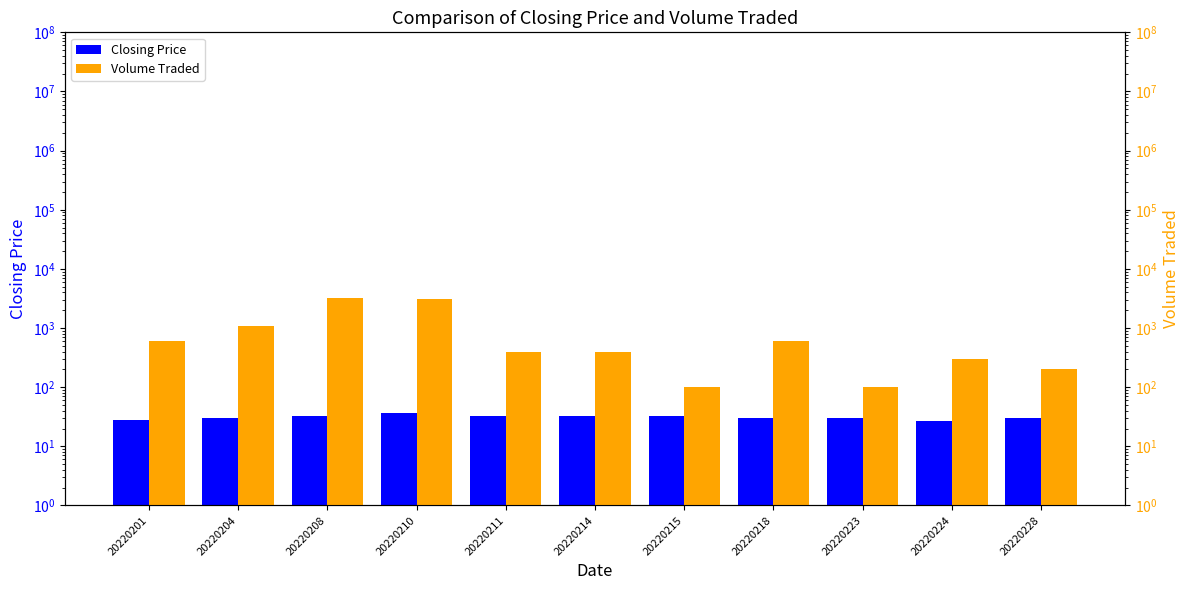

Reading right to left, what are all the values shown in this chart?

Closing Price: 30.0	27.3	30.0	30.0	33.1	32.8	33.1	36.2	33.1	30.2	27.5
Volume Traded: 200.0	300.0	100.0	600.0	100.0	400.0	400.0	3100.0	3200.0	1100.0	600.0